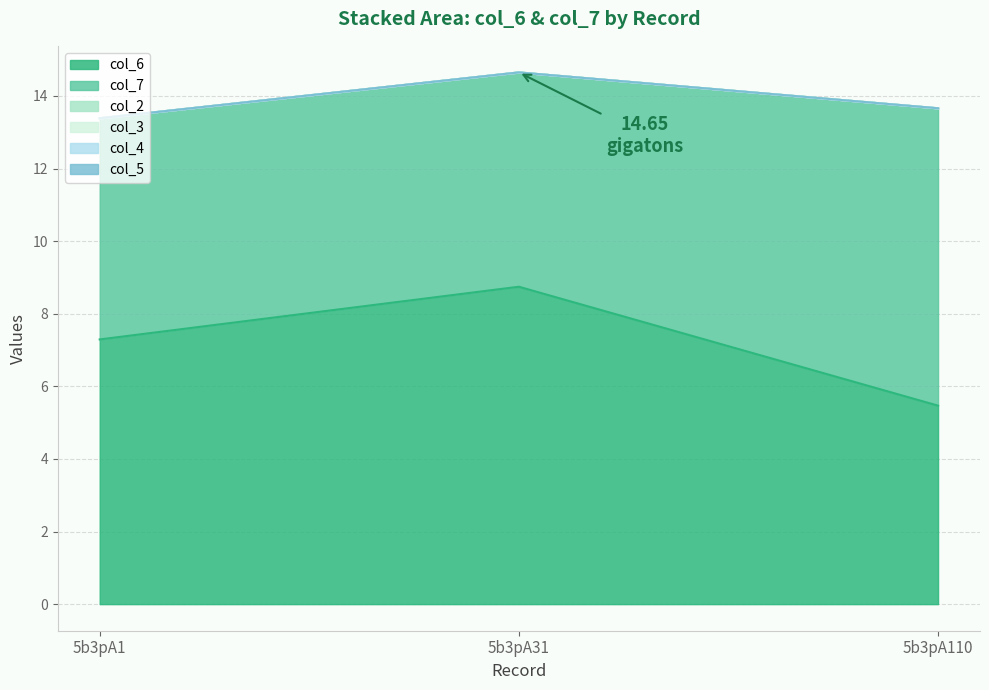

Does the chart have visible grid lines?

Yes